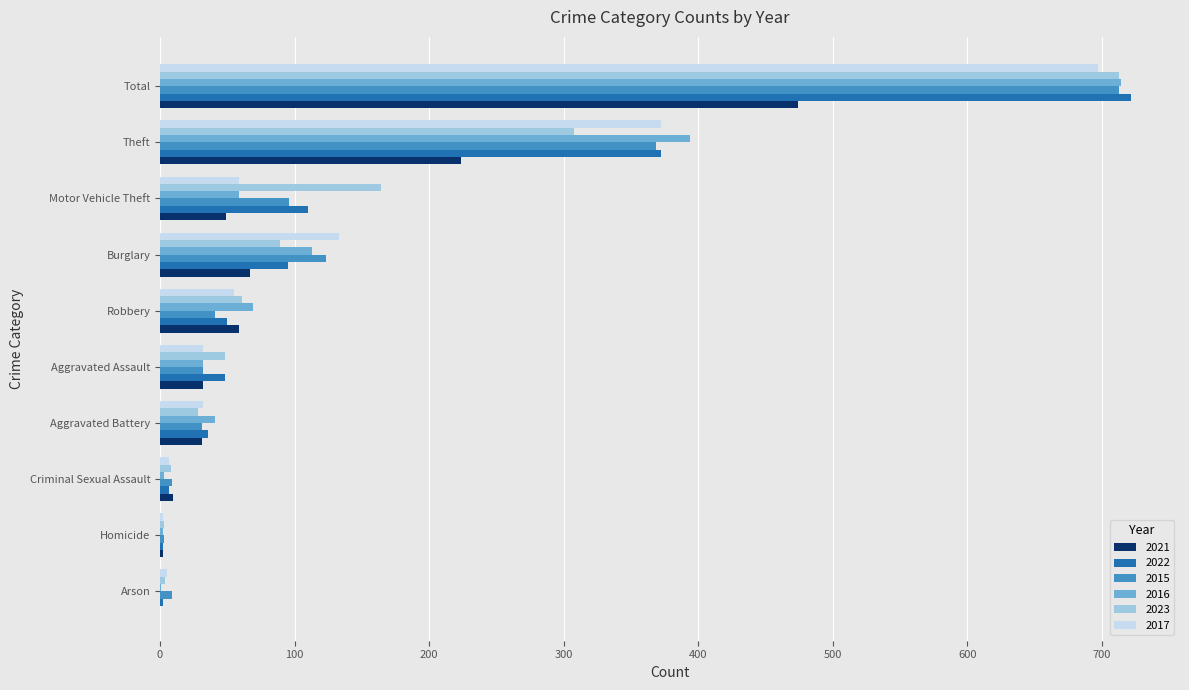

At which category is the sum across all series the highest?

Total